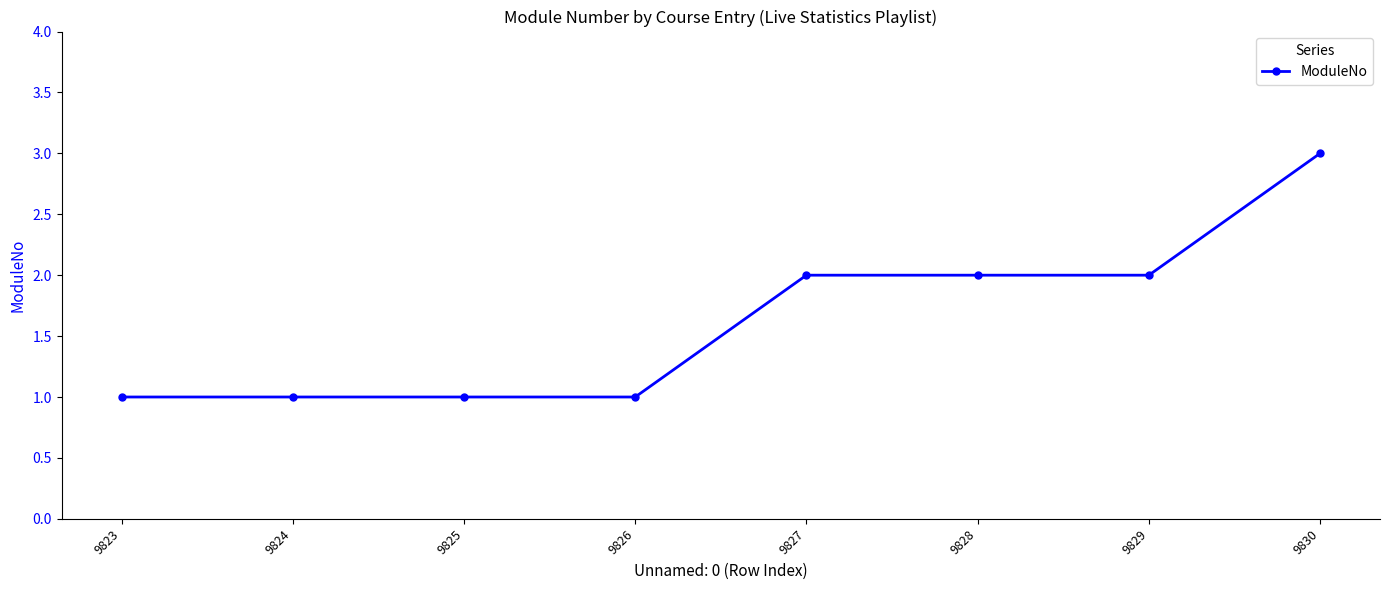

Does the chart display data point markers on the line(s)?

Yes